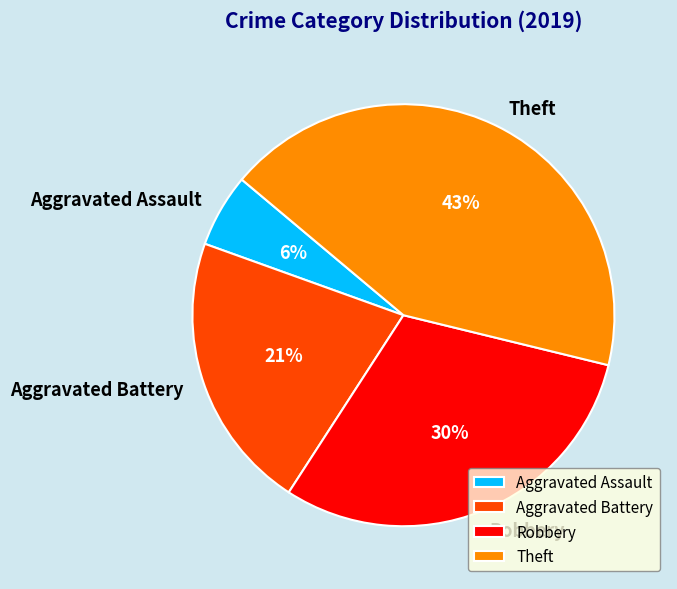

Which slice is the largest?

Theft